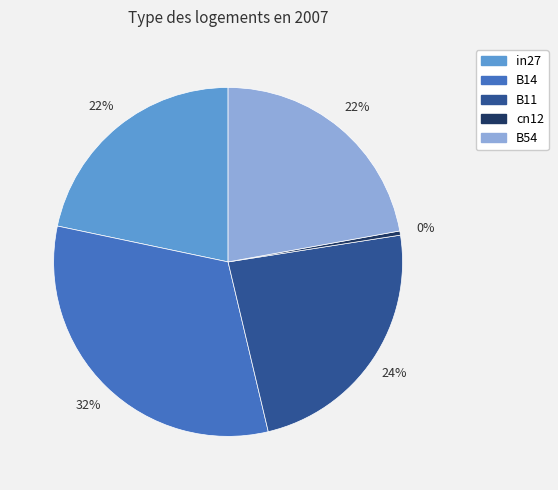

Do cn12 and in27 together represent more than half of the pie?

No